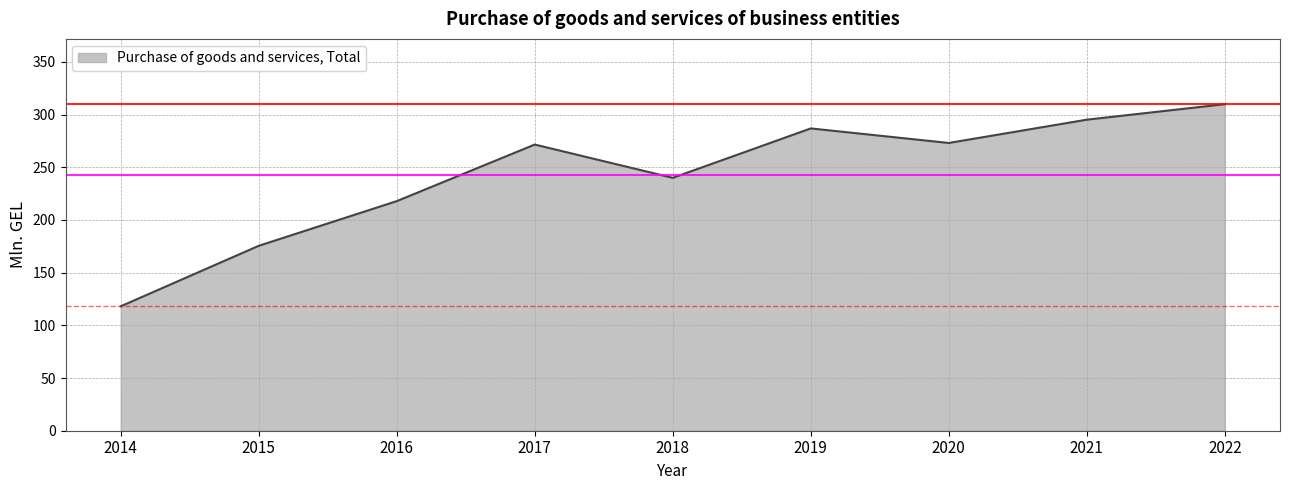

Which category has the highest value across all series?

2022